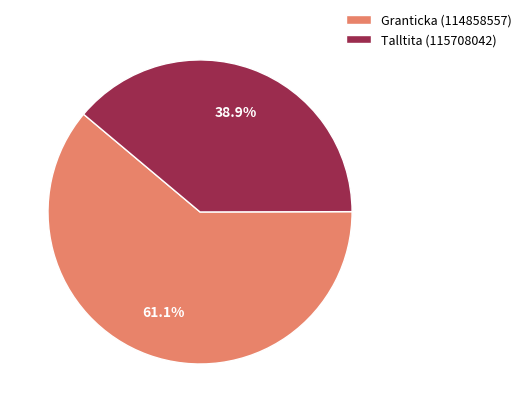

What is the largest slice in the pie chart?

Granticka (114858557)